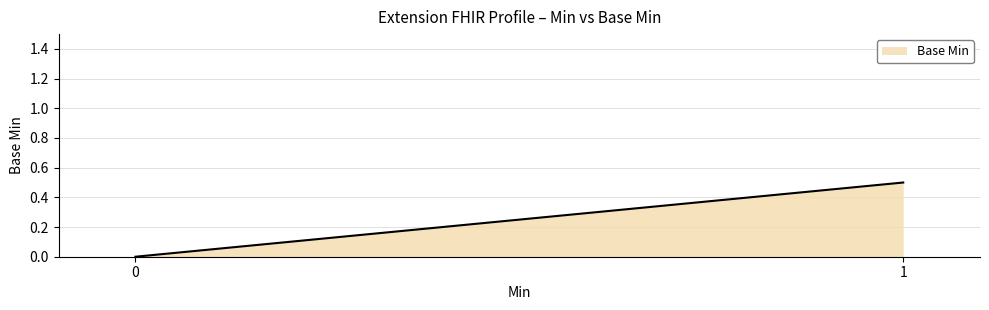

How many lines are shown in the chart?

1